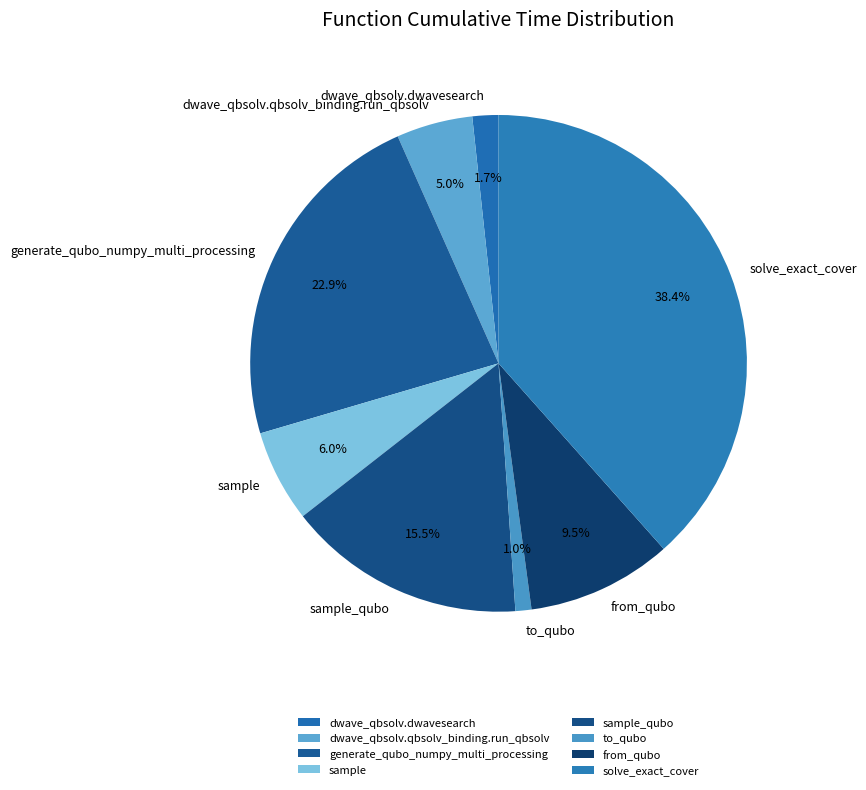

True or false: sample accounts for 6% of the total.

True